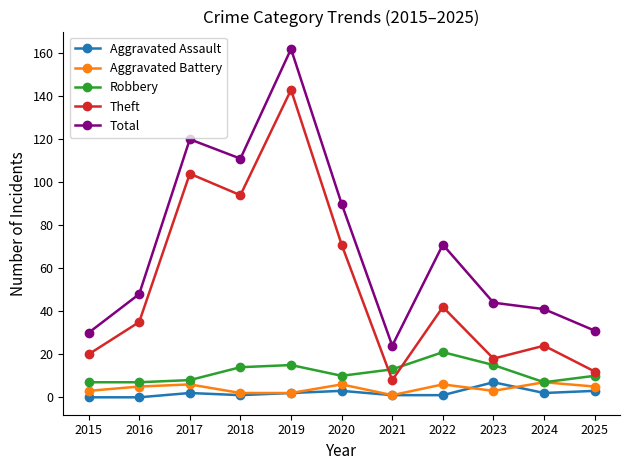

Is it true that Aggravated Battery equals 6 at 2022?

True